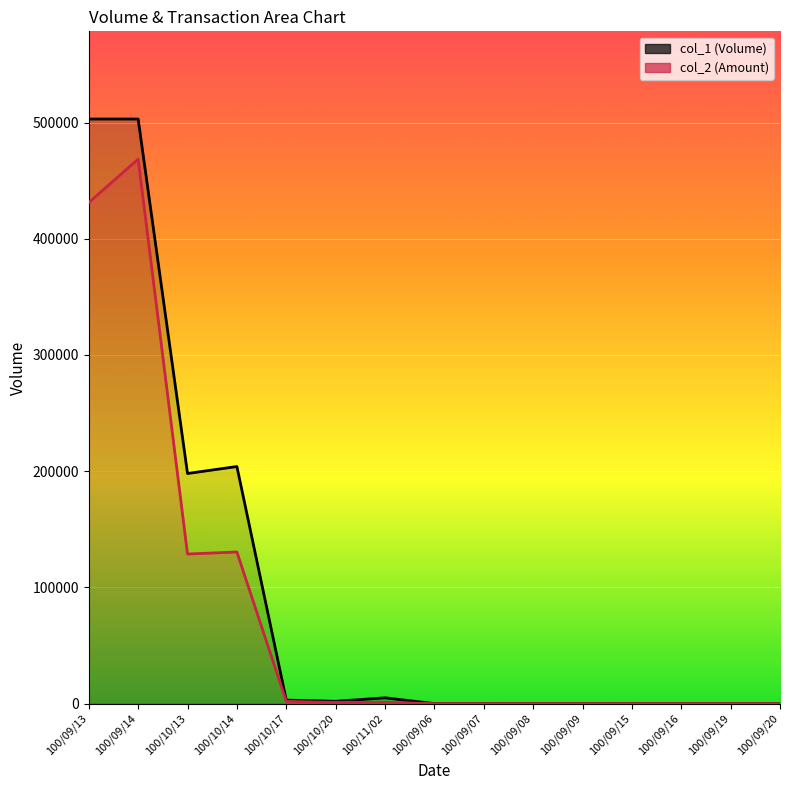

True or false: col_1 line and col_2 line intersect in this chart.

False